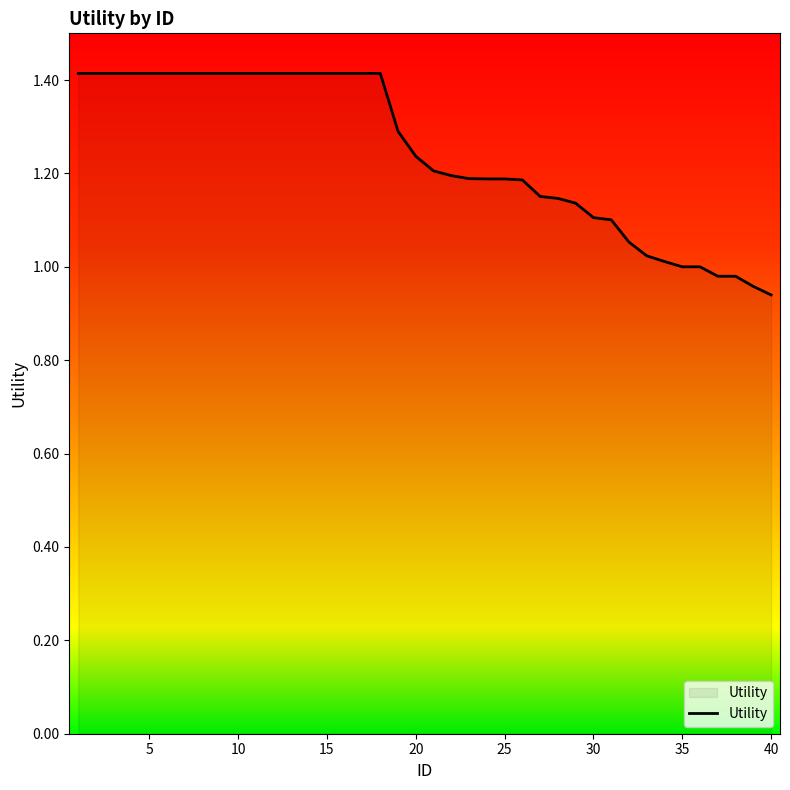

What is the difference between the maximum and minimum values?

0.5